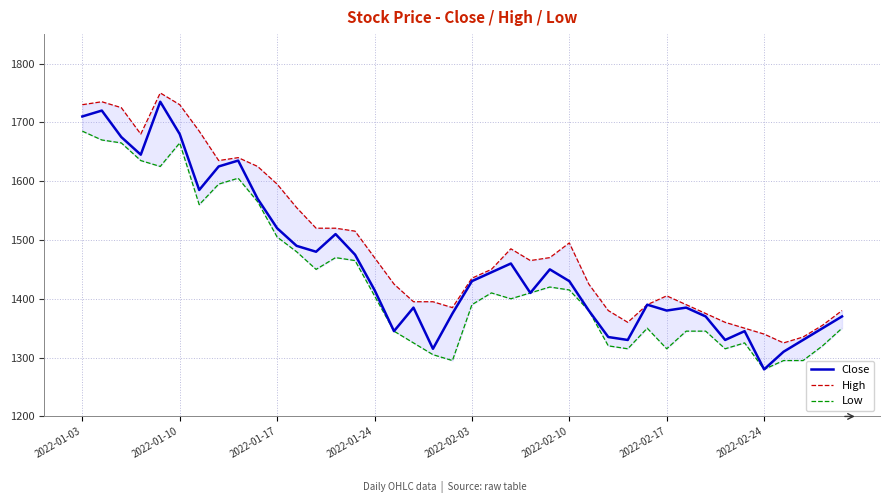

True or false: Low and Close cross at least once.

False